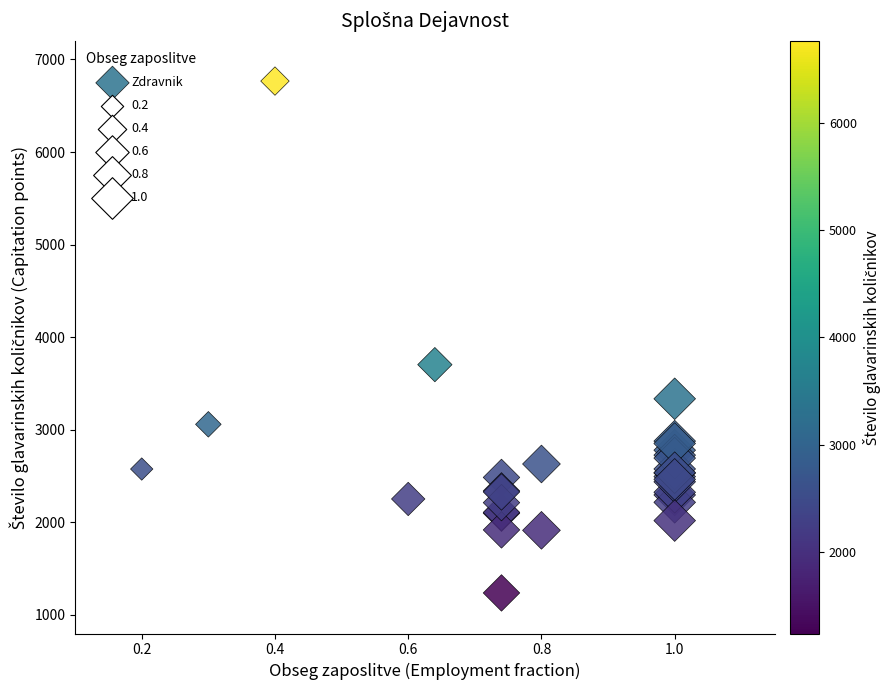

What Y value in the scatter plot is closest to 4002?

3703.6